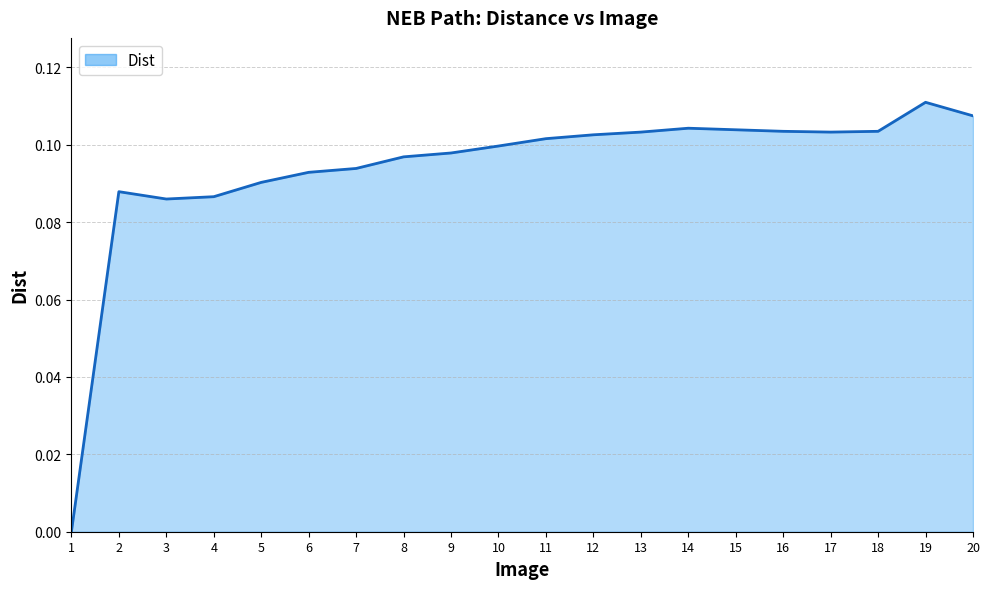

At which category does the chart reach its peak across all series?

19